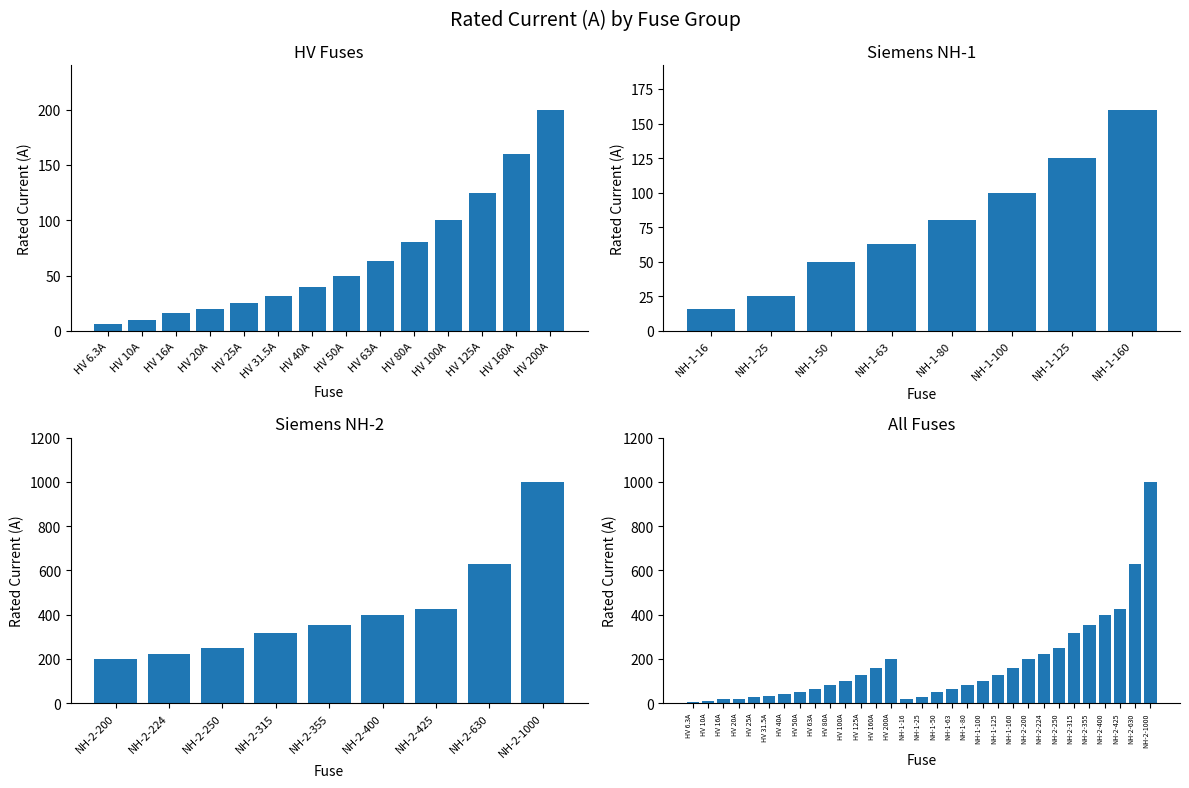

Are the bars grouped side by side (vs. stacked)?

No